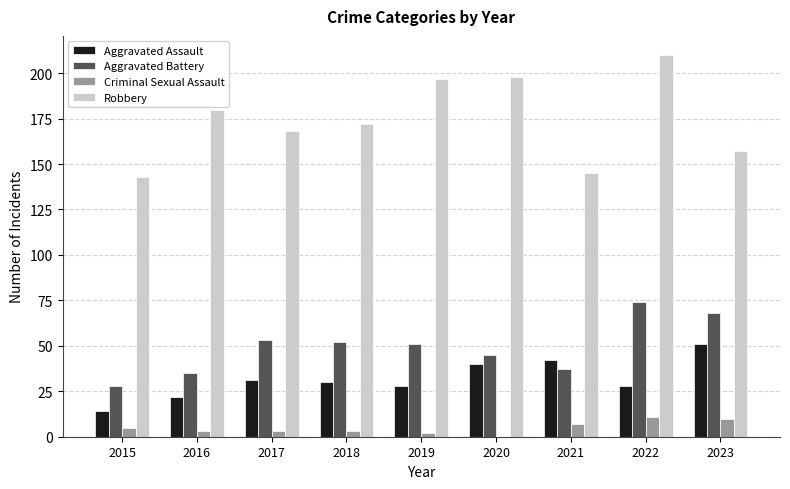

Which category has the highest value in the Aggravated Assault series?

2023